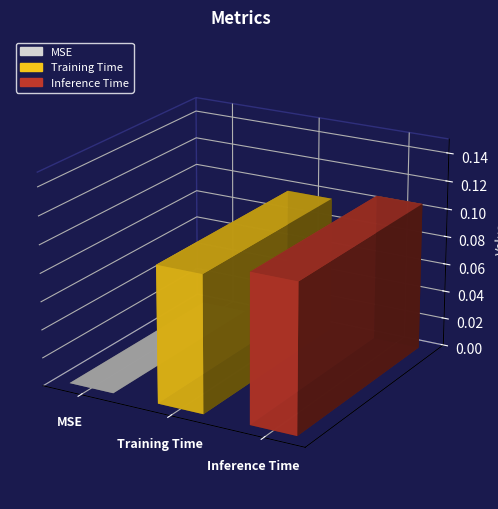

What is the label of the 1st bar from the left?

MSE